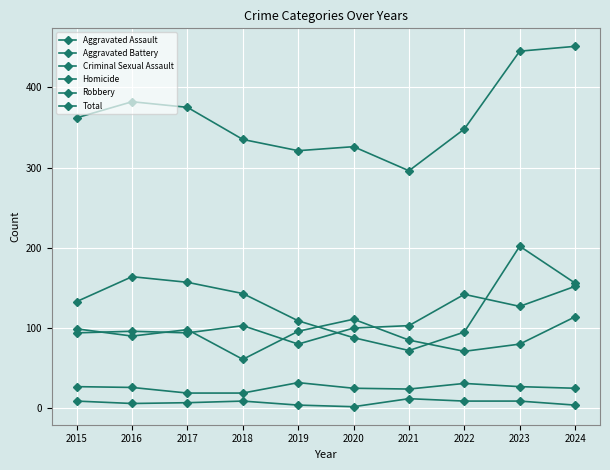

How many data points in Robbery are less than 143?

5